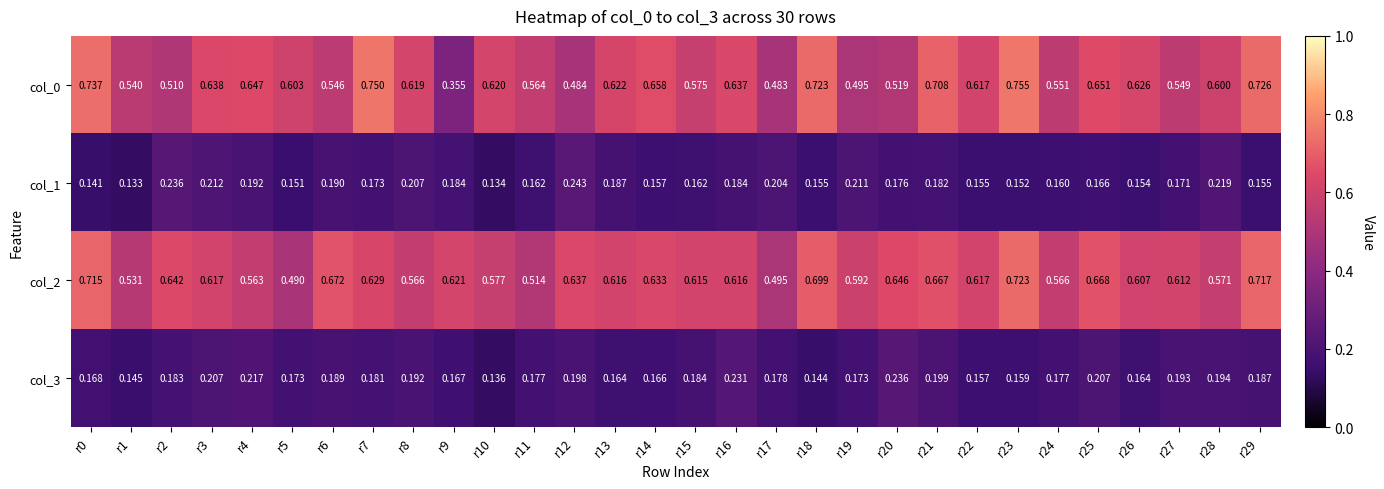

Which series has the widest spread of values?

col_0